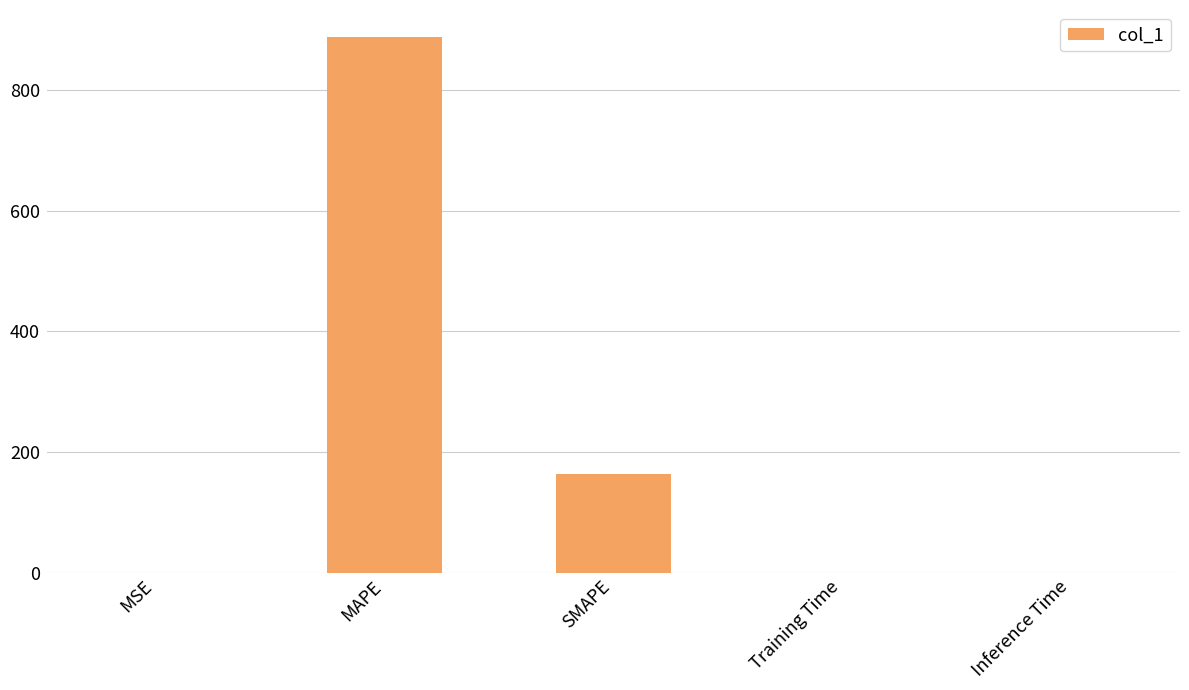

Which label corresponds to the largest value in the chart?

MAPE